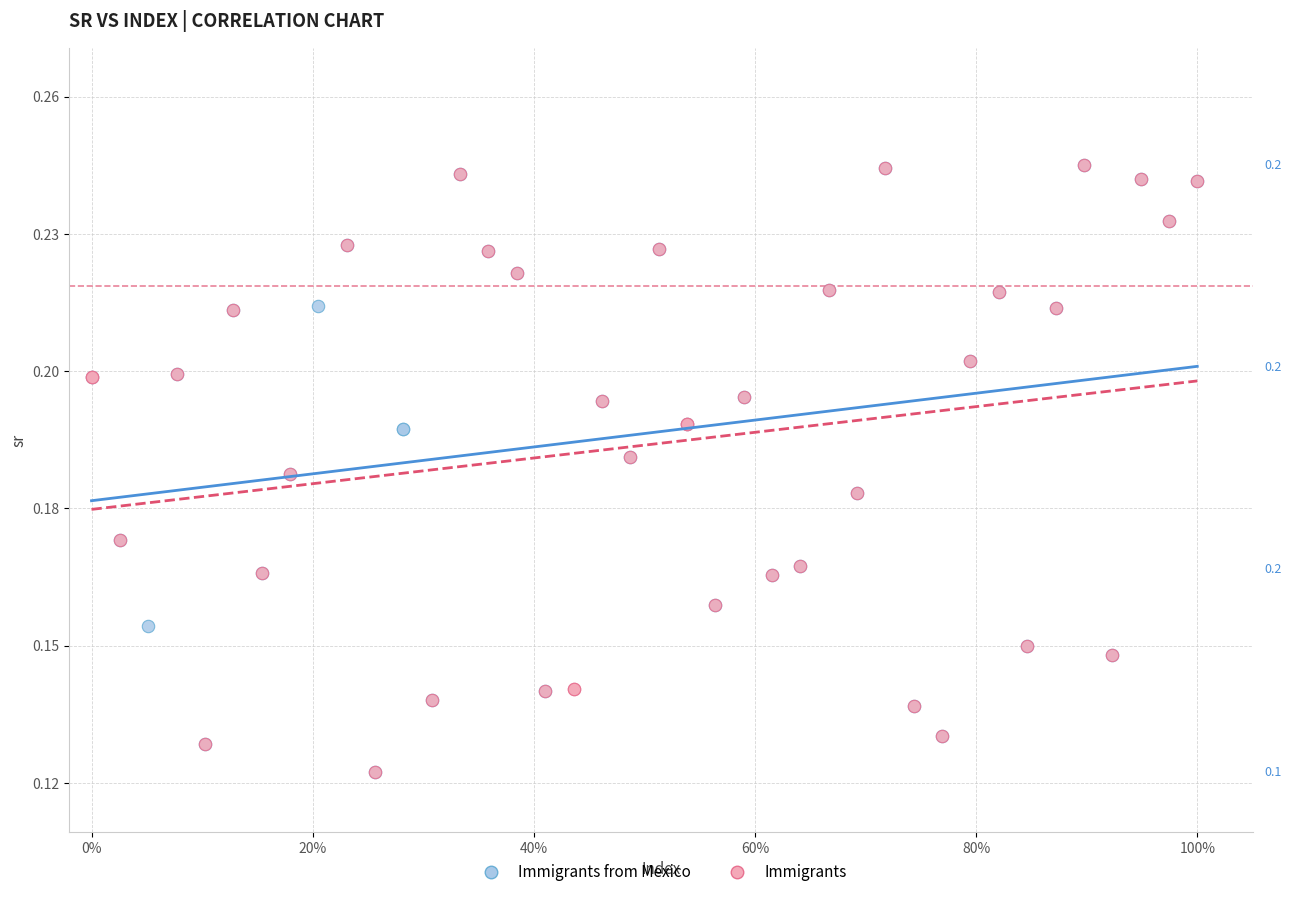

What are all the series names shown in the legend?

Immigrants from Mexico, Immigrants